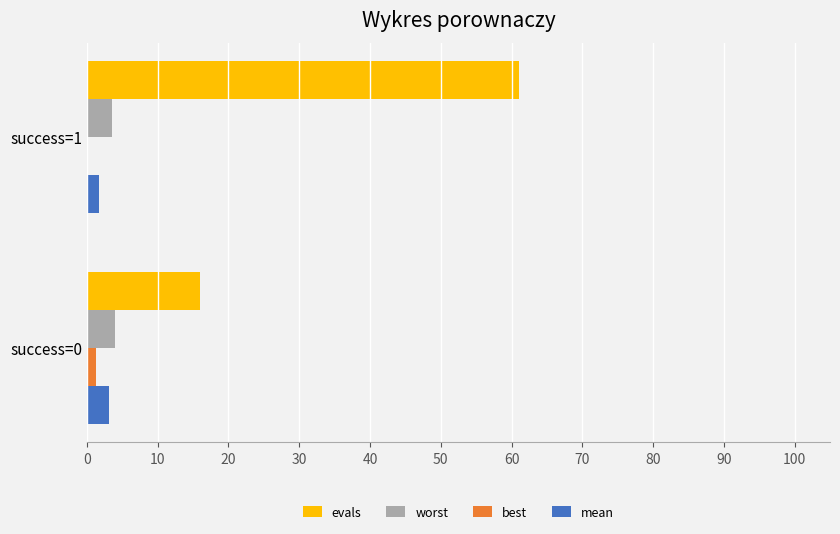

The value of worst at success=1 is 3.5. True or false?

True